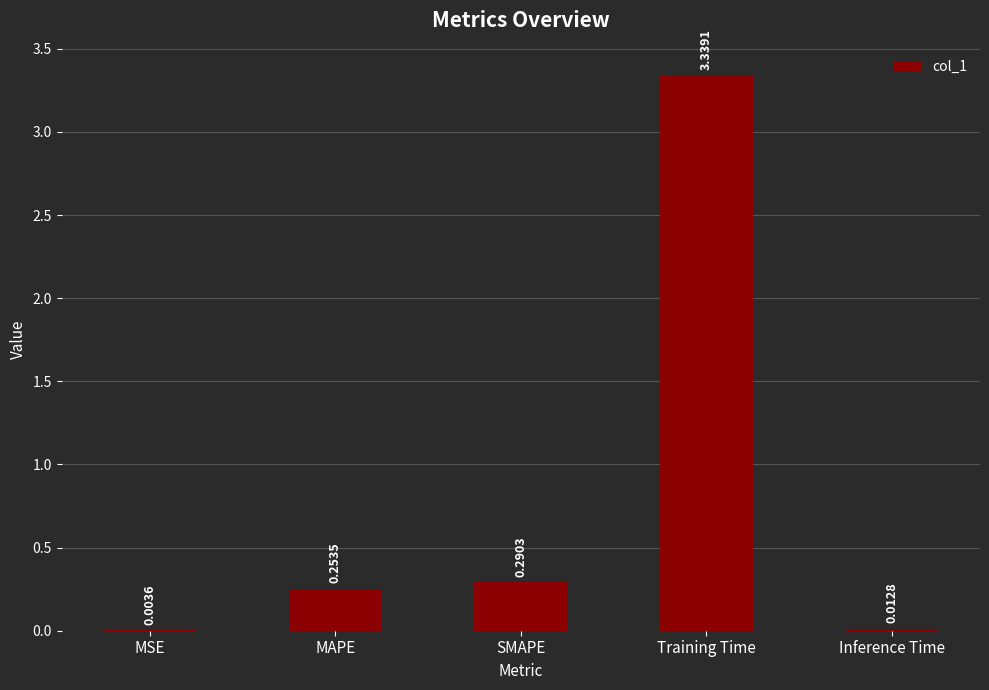

What is the sum of the values at MAPE and Training Time?

3.6